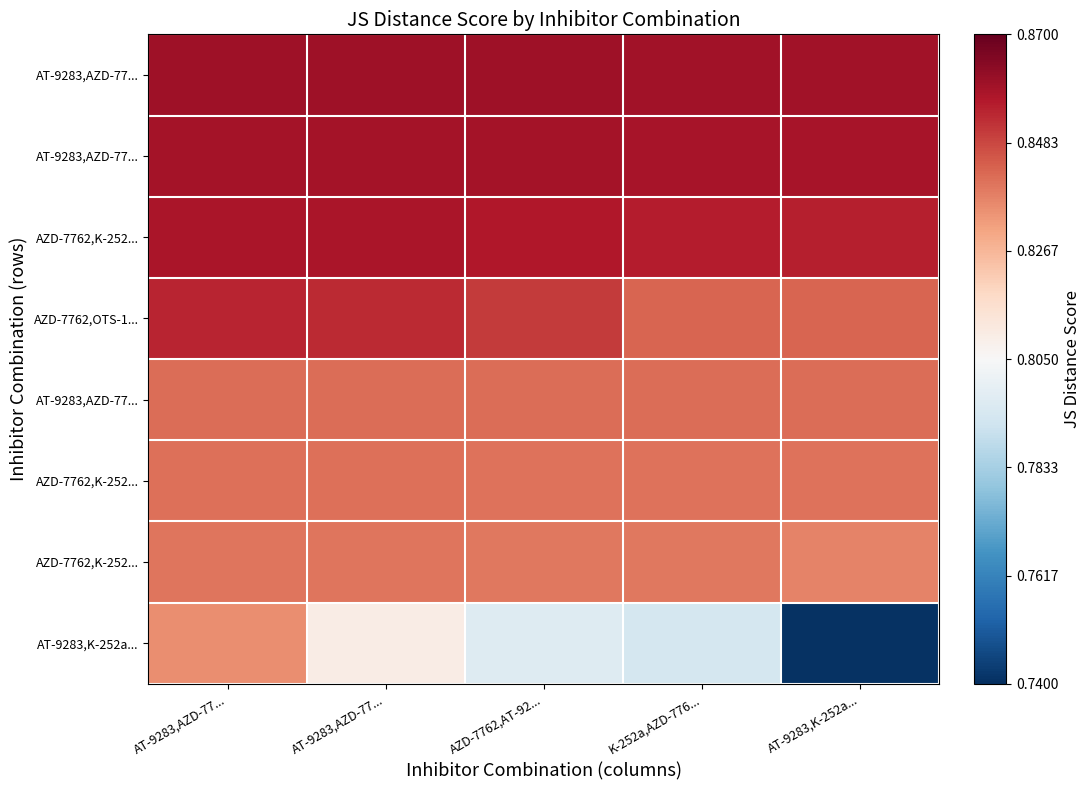

Between AT-9283,AZD-77... and K-252a,AZD-776..., which is larger?

AT-9283,AZD-77...